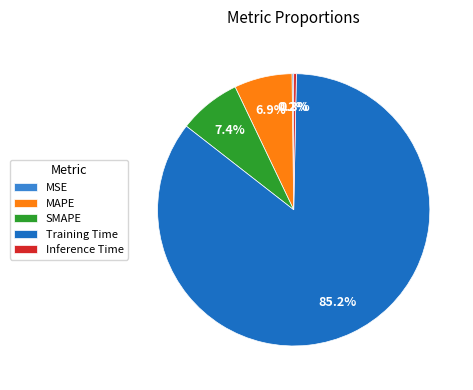

Is there any slice that represents more than half of the pie?

Yes